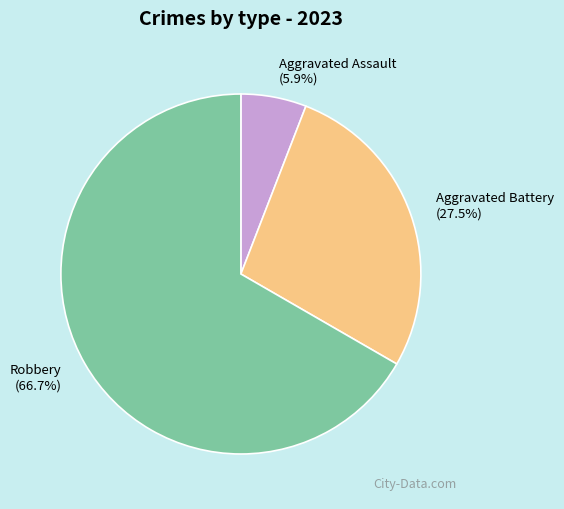

Rank the categories by value from lowest to highest.

Aggravated Assault, Aggravated Battery, Robbery